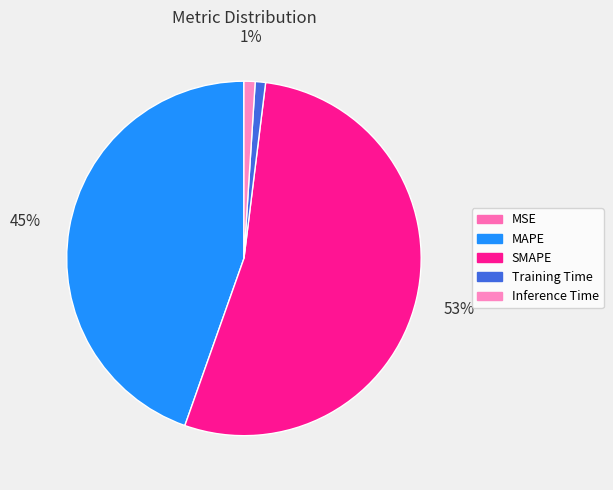

Which category has the biggest portion of the pie?

SMAPE